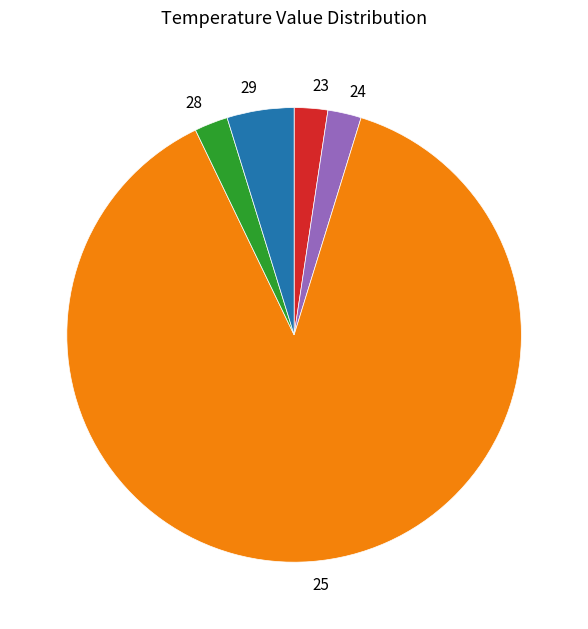

Which slice is the largest?

25